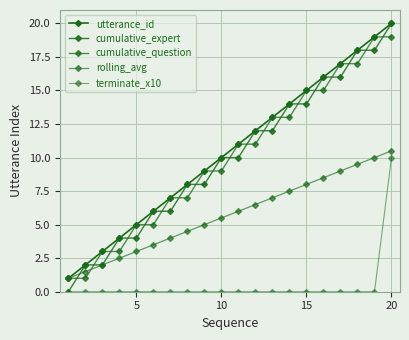

Count the number of data series in this chart.

5